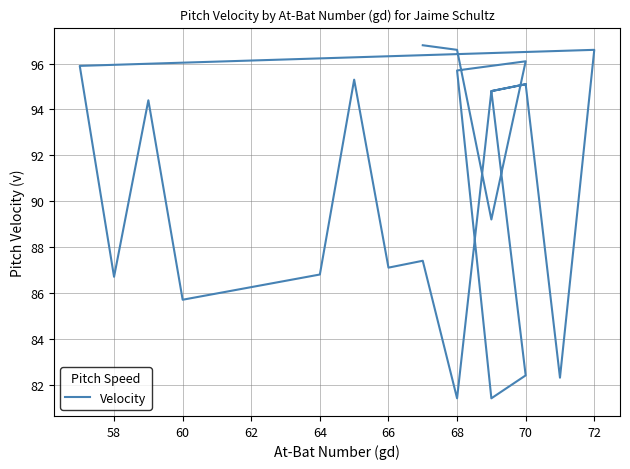

How many lines are shown in the chart?

1